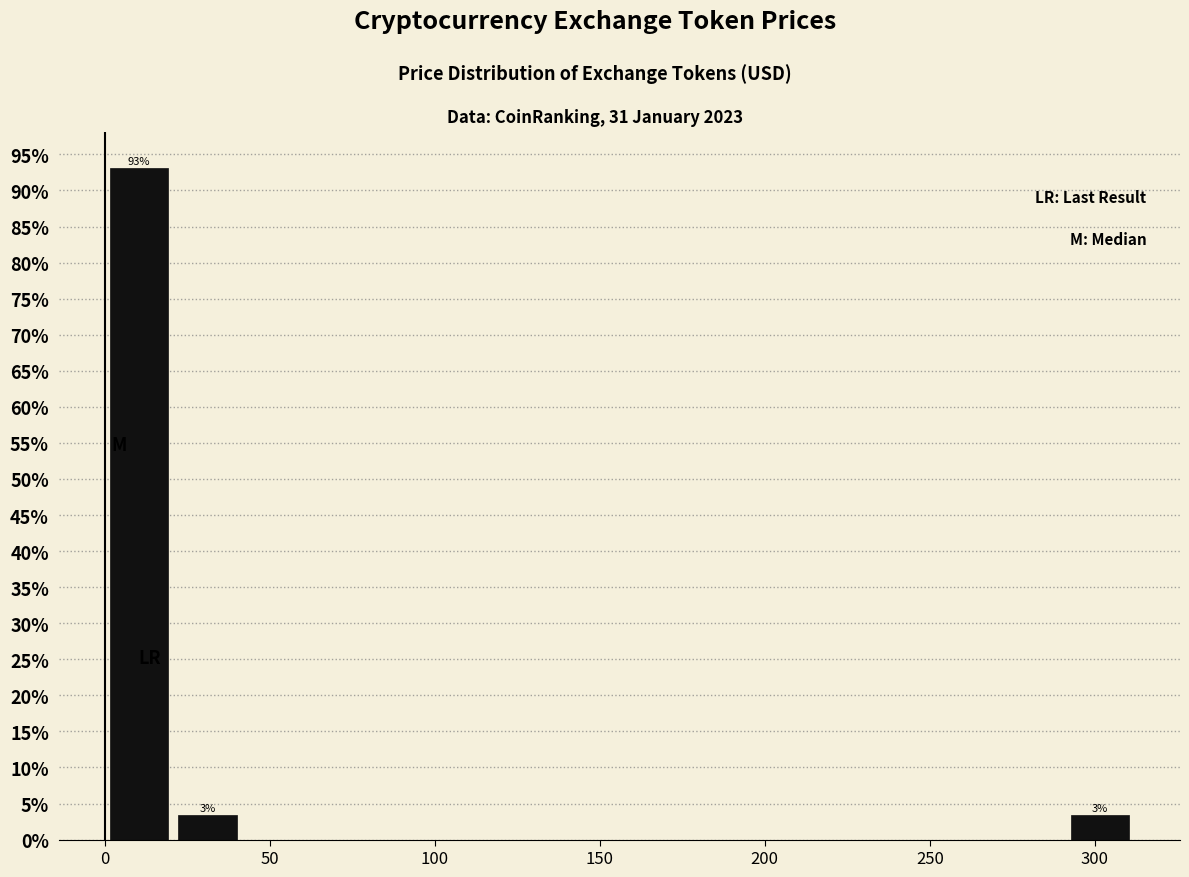

Which range on the x-axis has the tallest bar?

0 to 20